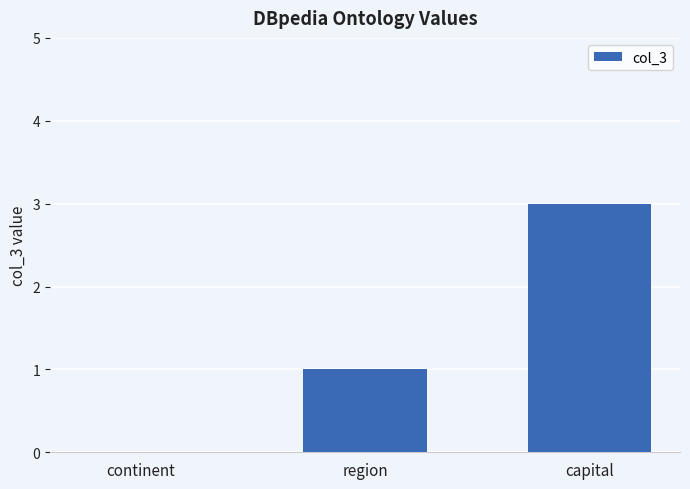

What is the sum of the values at continent and capital?

3